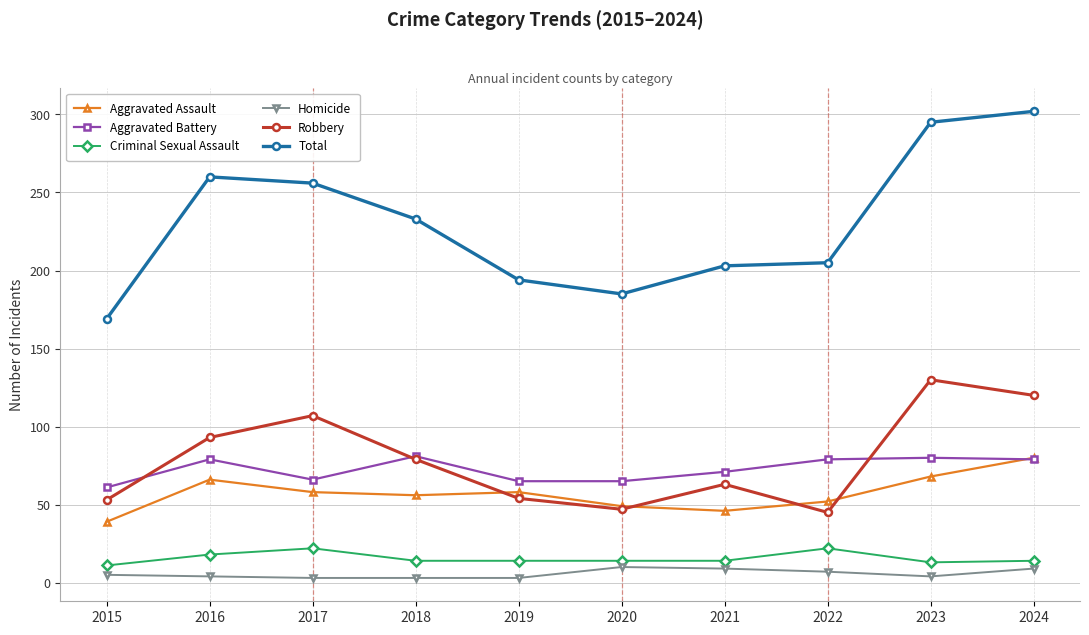

Is this an area chart (filled region under the line)?

No